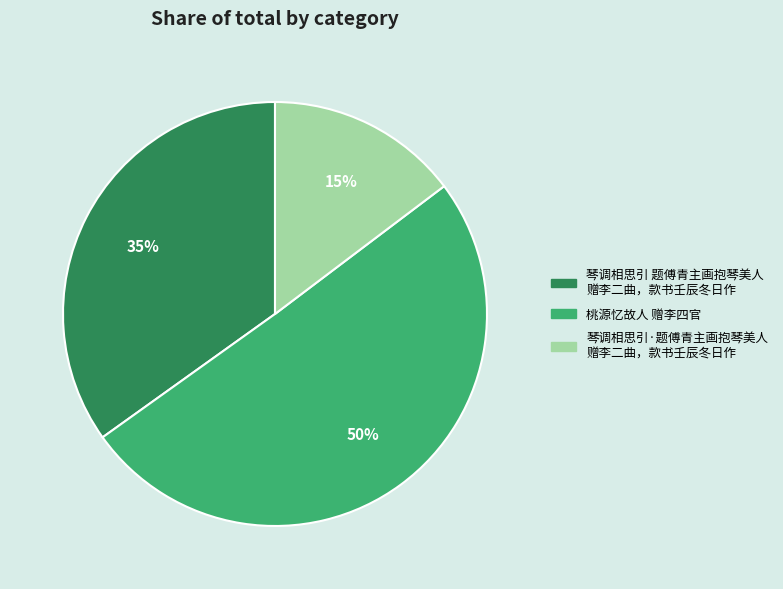

To the nearest percent, what is the average slice percentage?

33%